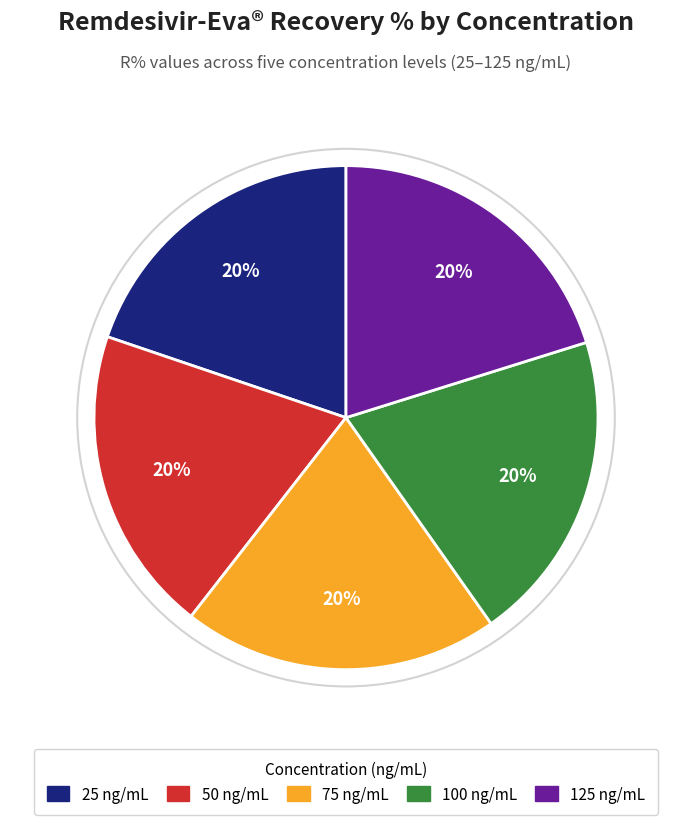

How many slices are in this pie chart?

5